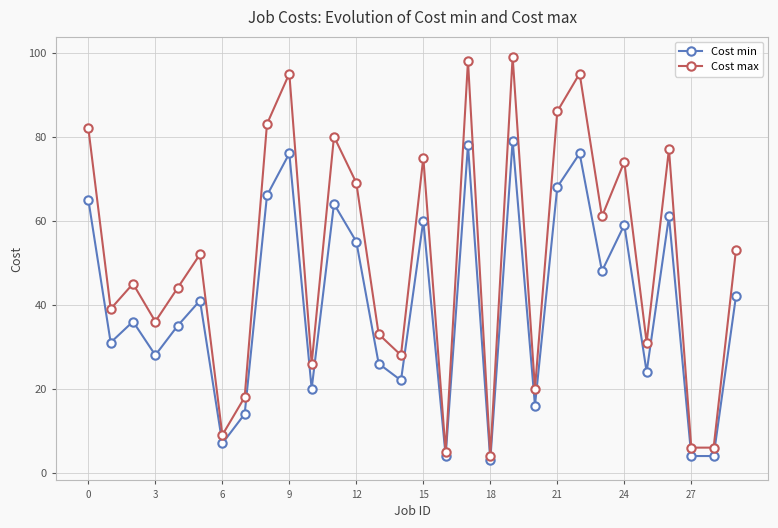

Does the chart display data point markers on the line(s)?

Yes